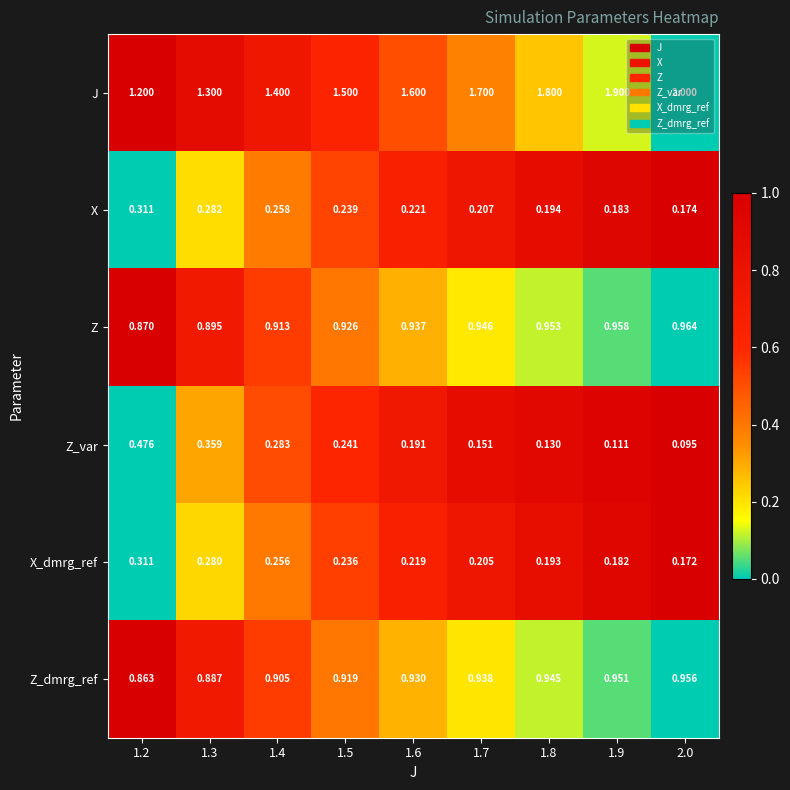

What is the total value across all series at 1.4?

4.0